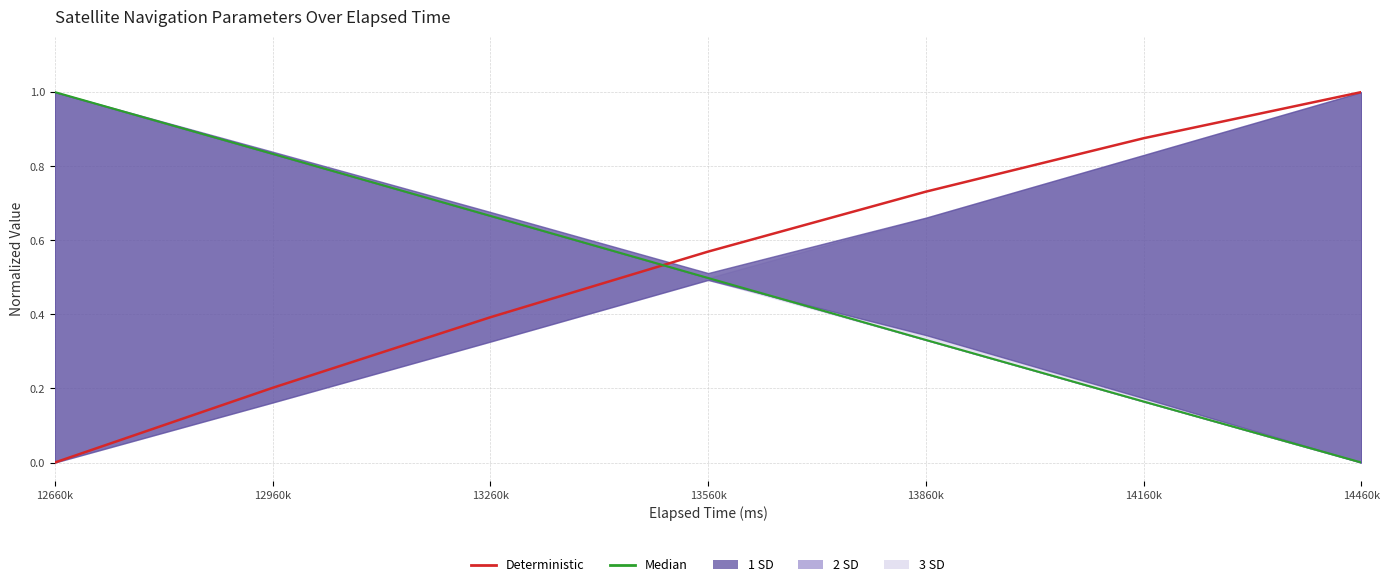

At which label is Deterministic closest to 0?

12660k